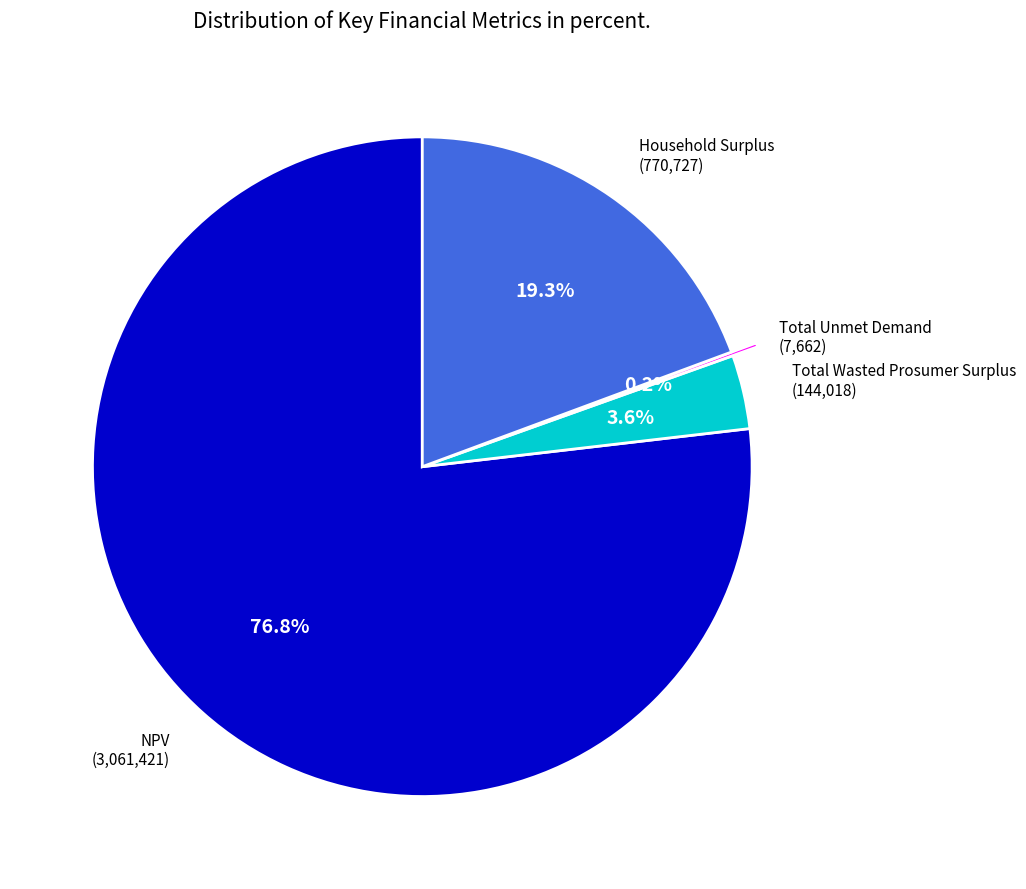

Between NPV and Total Wasted Prosumer Surplus, which is larger?

NPV